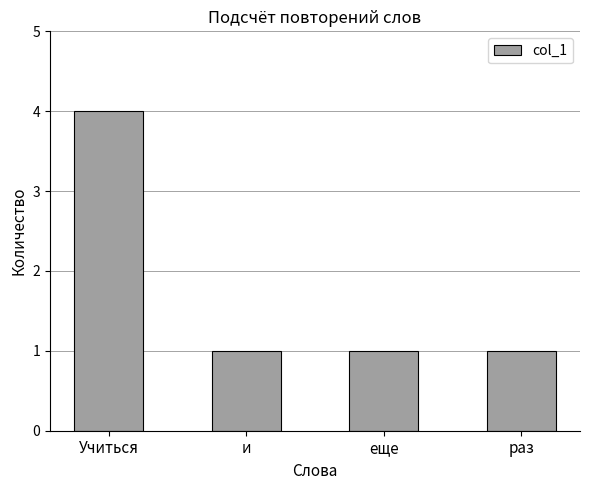

What is the label of the 3rd bar from the left?

еще